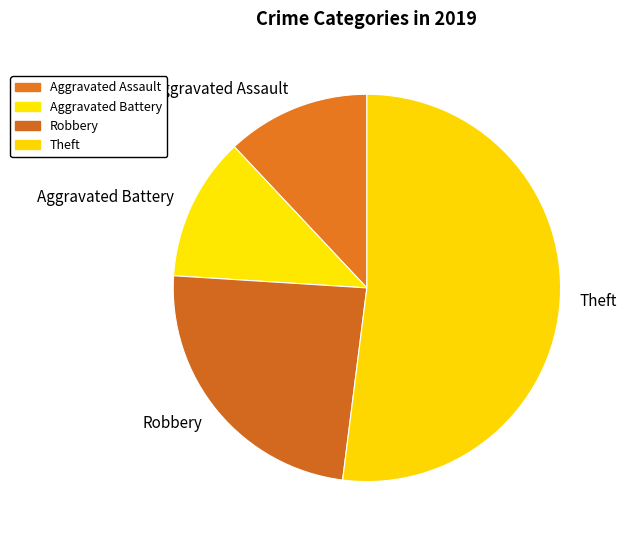

Is there any slice that represents more than half of the pie?

Yes